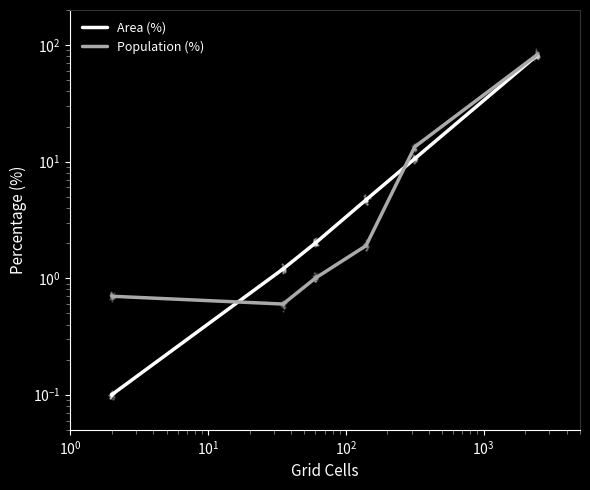

Which series contains the lowest Y value?

Area (%)